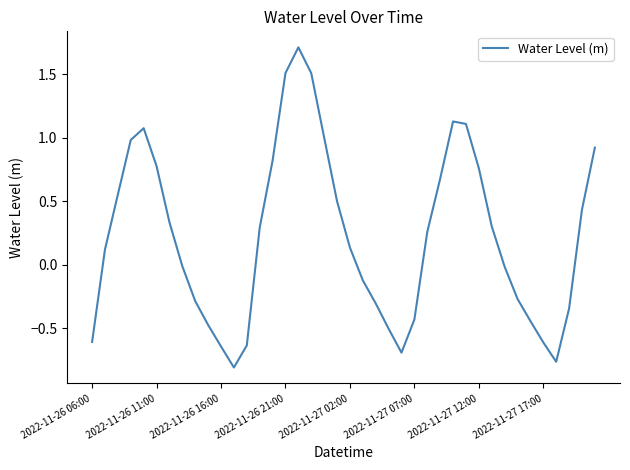

What is the sum of all values?

9.0